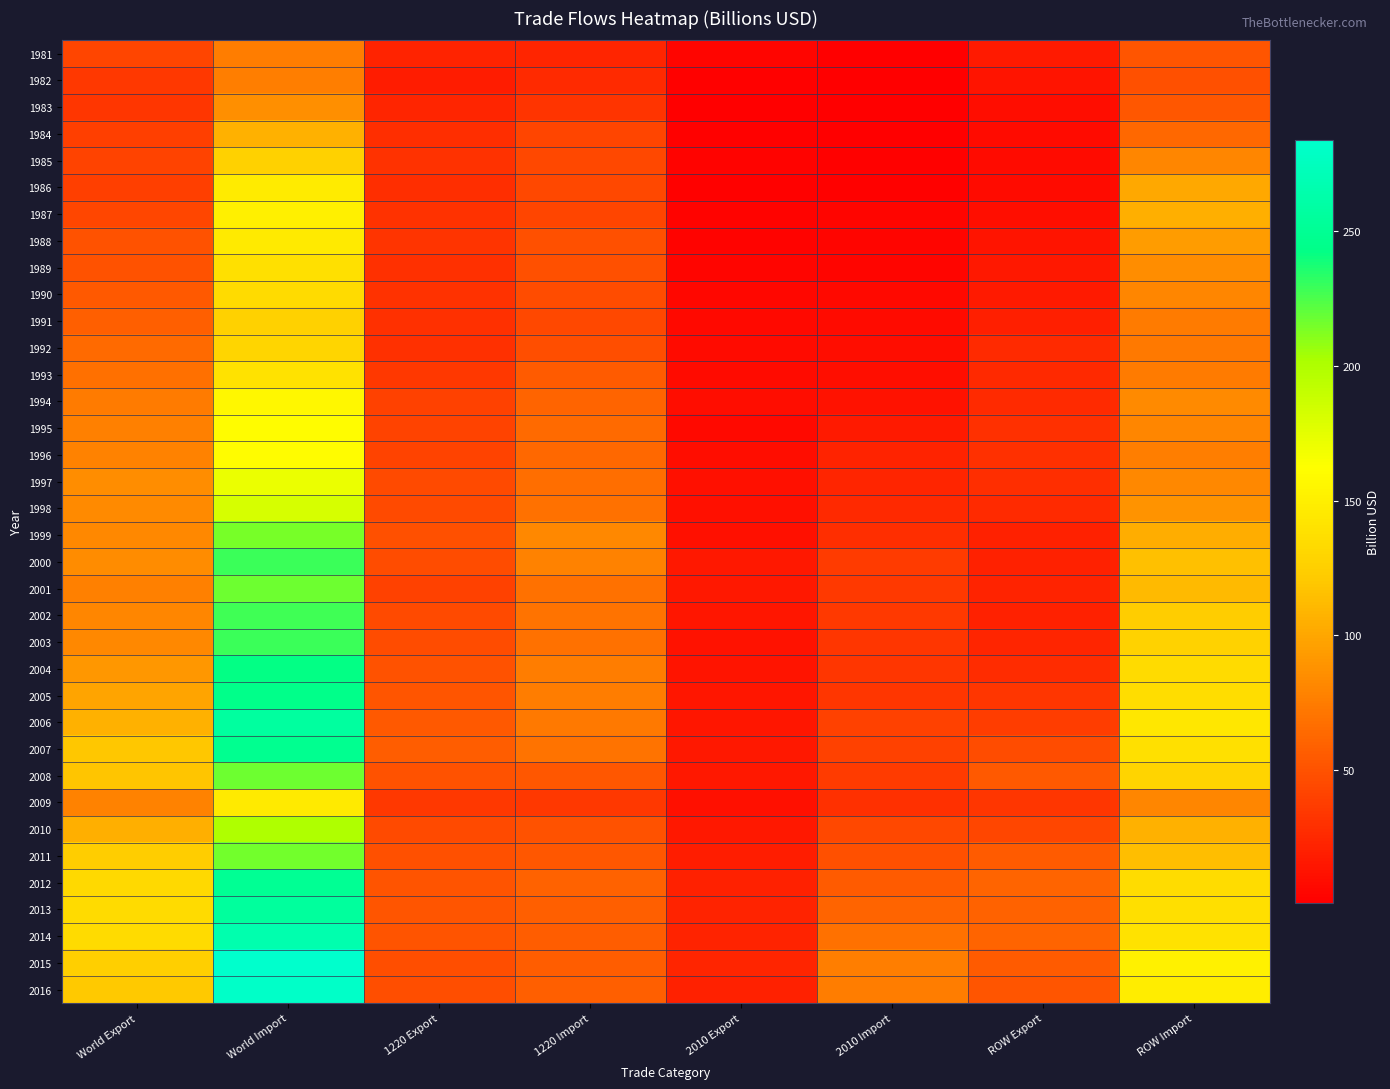

At how many categories does at least one series exceed 3?

8